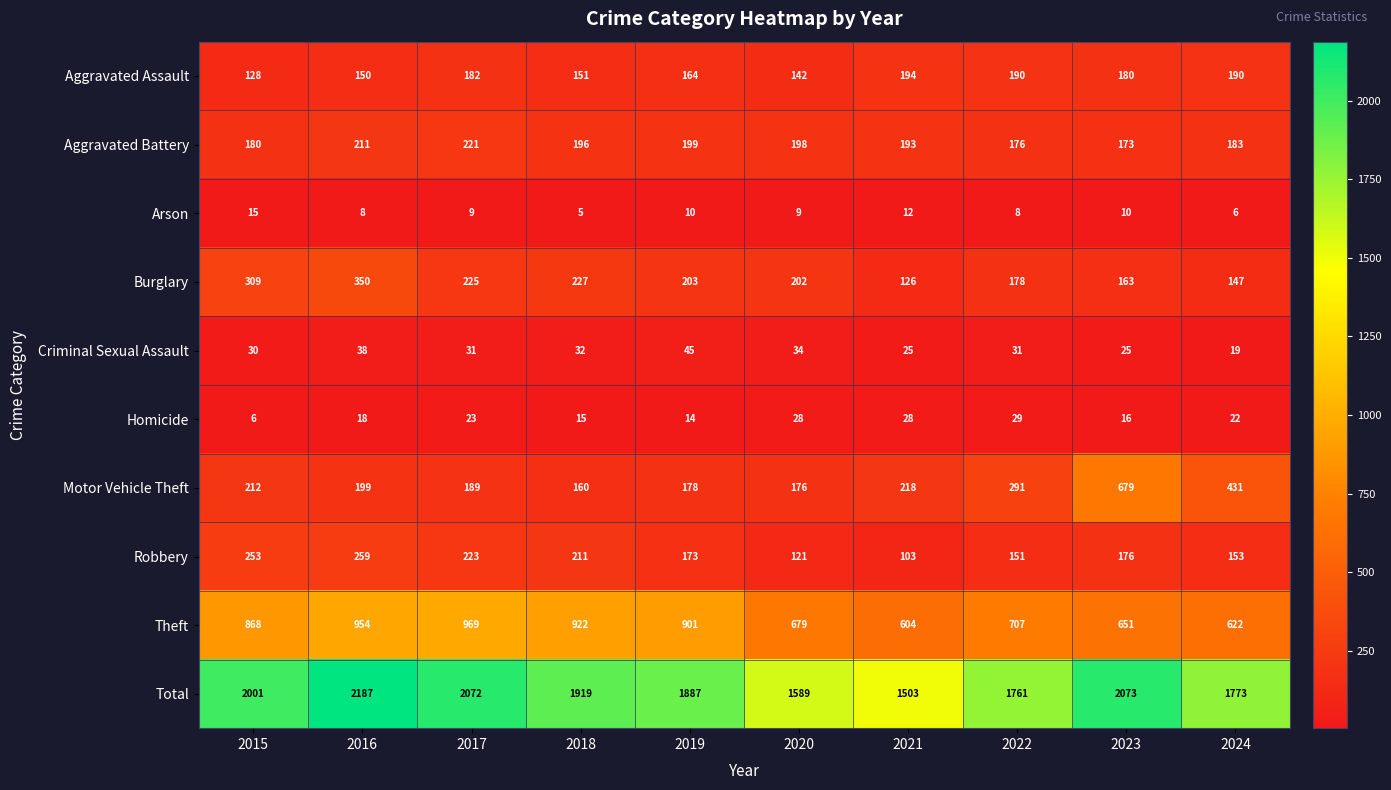

What is the difference between the second highest and minimum values in the Aggravated Assault series?

62